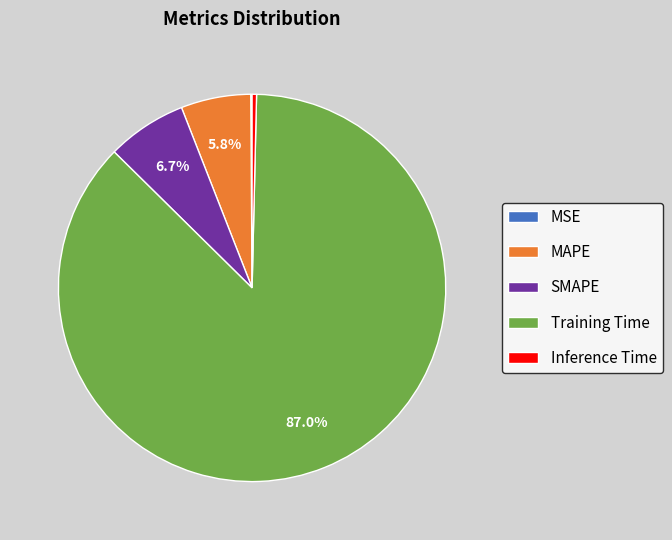

Is the sum of SMAPE and Inference Time greater than half?

No